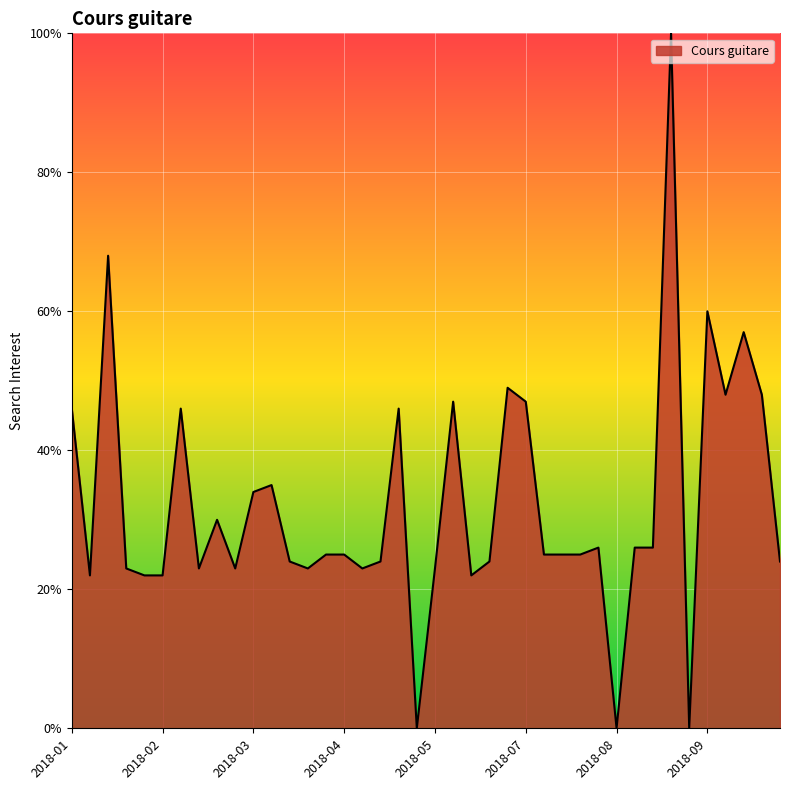

What is the greatest value displayed?

100